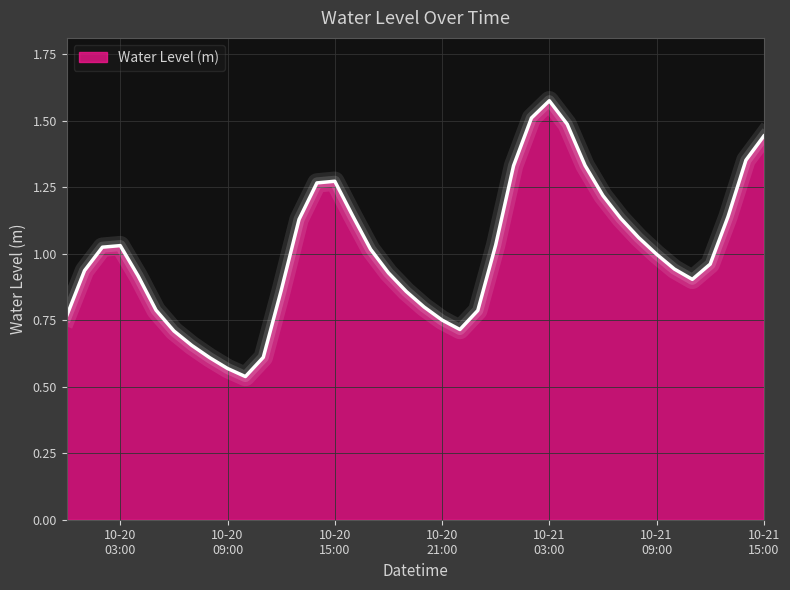

What is the average value?

1.0